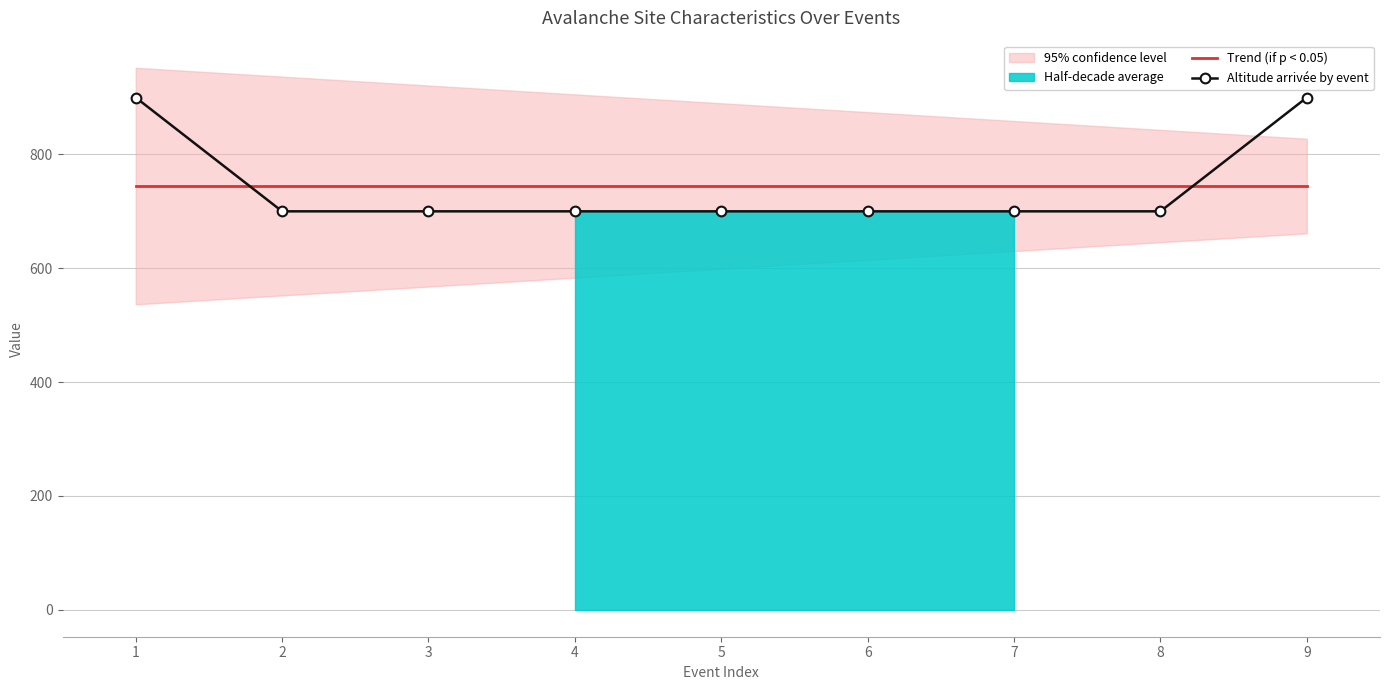

What is the value of the Altitude arrivée by event point at the 7th from the left?

700.0